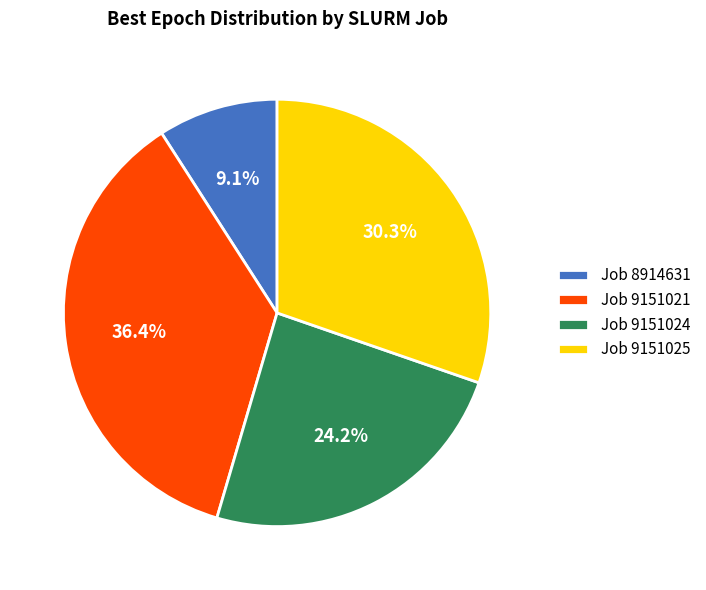

Is there a majority slice in this chart?

No